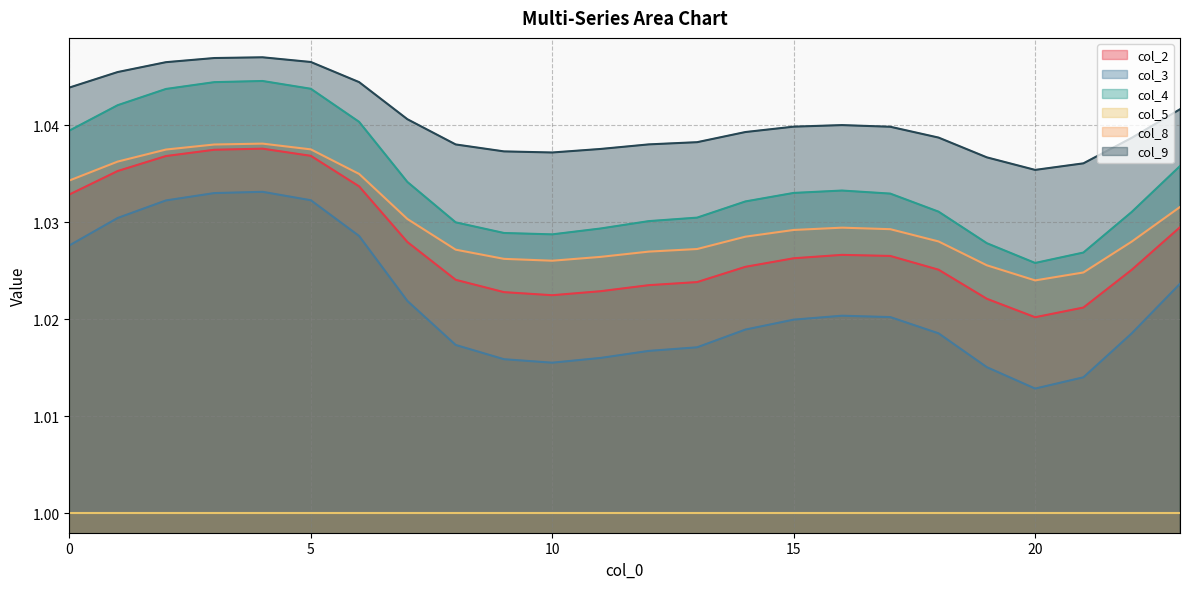

True or false: col_3 has more than 0 points higher than both neighbors.

True